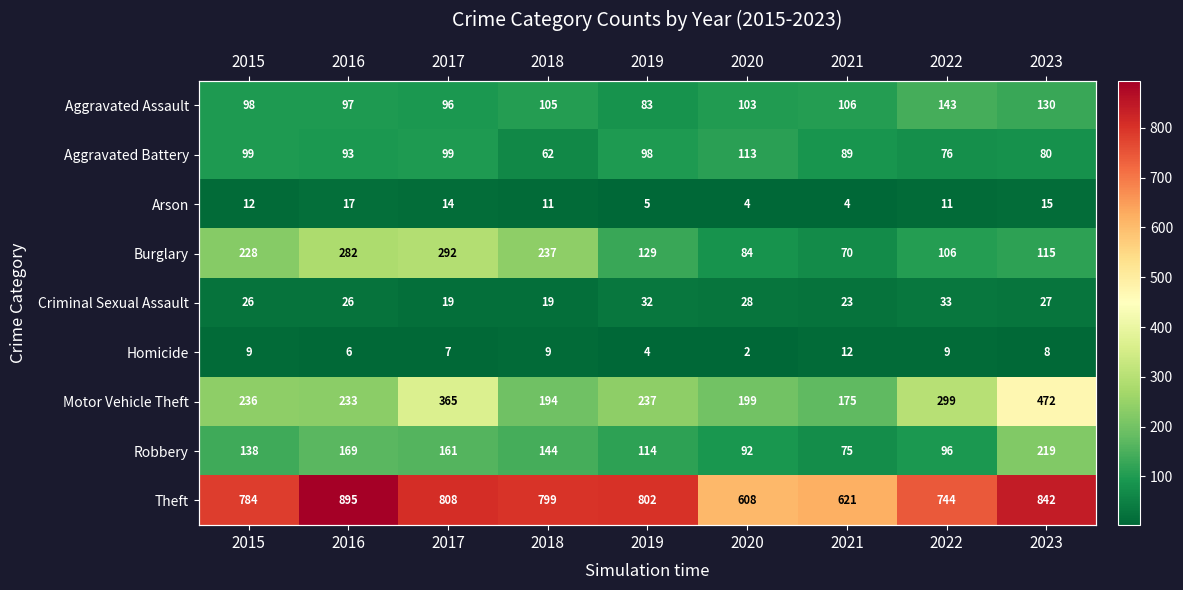

What value does the Motor Vehicle Theft series have at 2019, to the nearest 10?

240